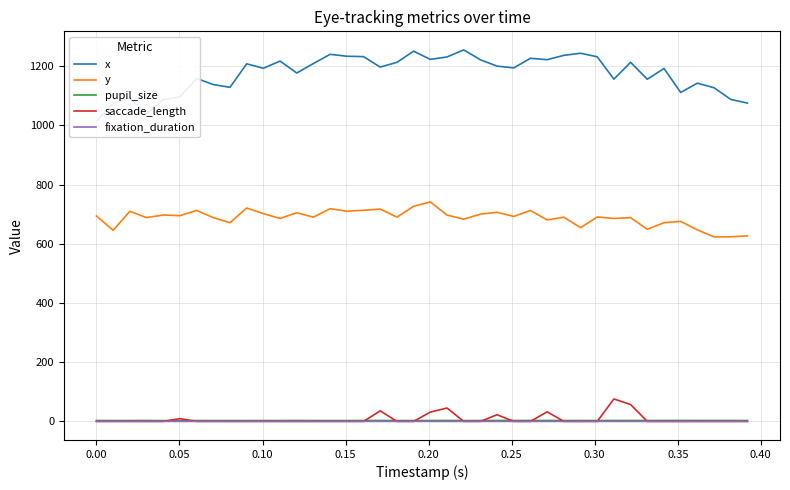

True or false: saccade_length and y intersect in this chart.

False